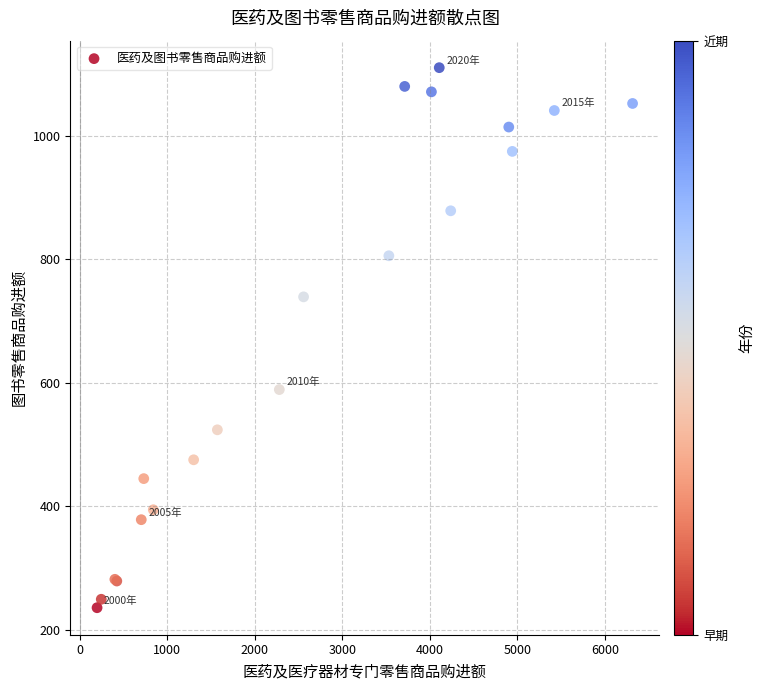

What Y value in the scatter plot is closest to 672?

738.9